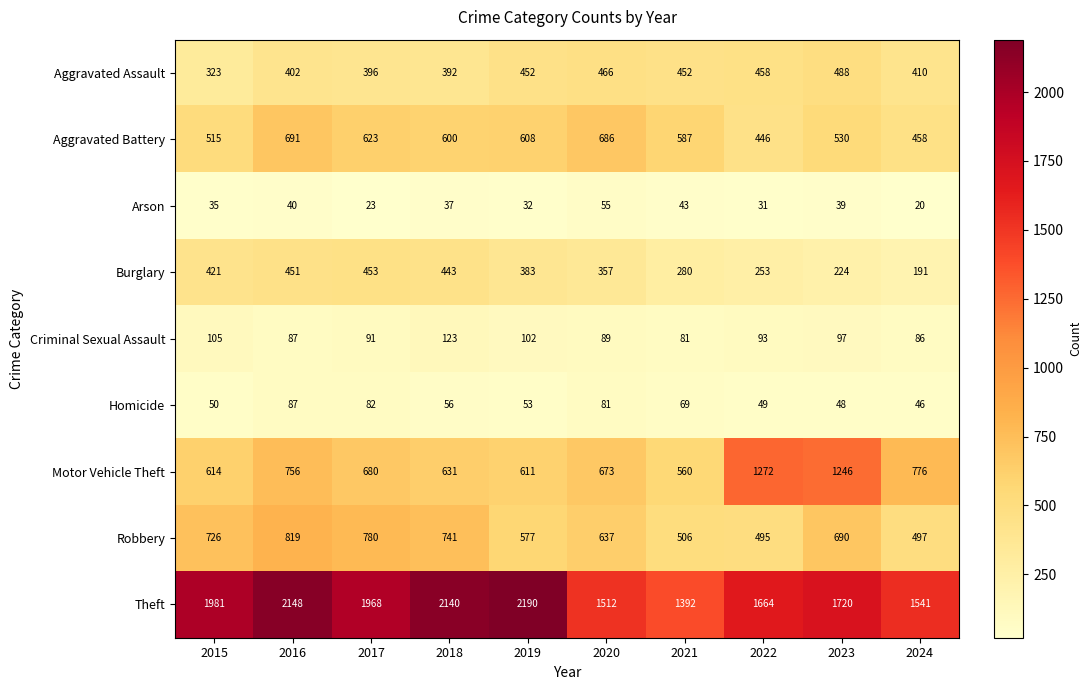

How many data points does each series have?

10